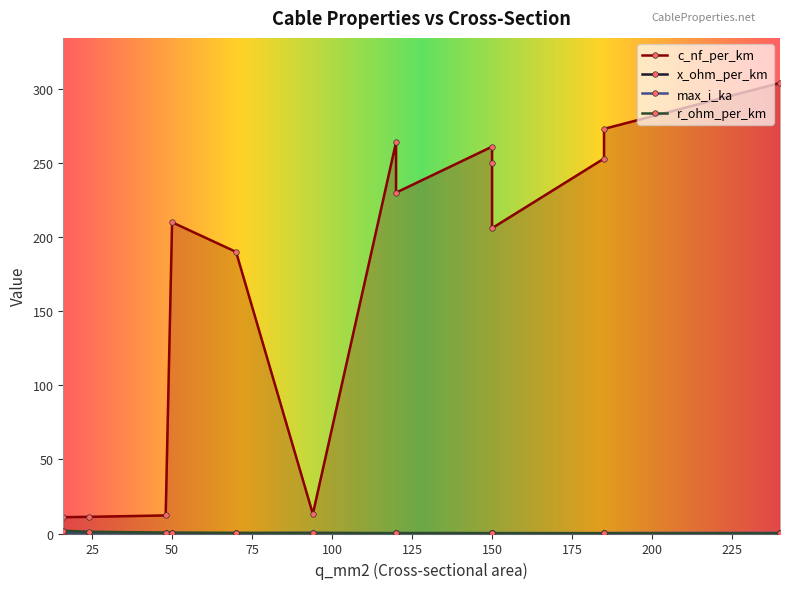

True or false: r_ohm_per_km has more than 1 points higher than both neighbors.

True